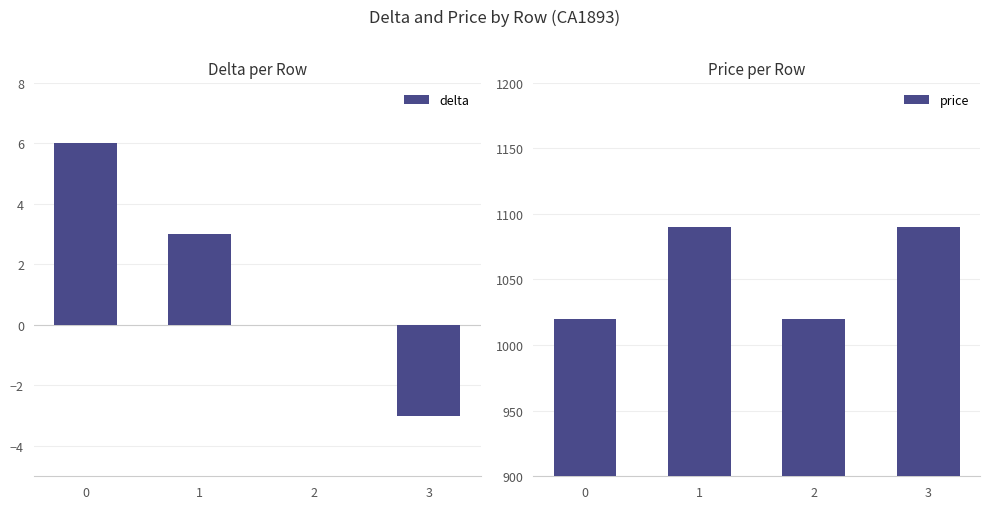

What is the difference between the maximum and minimum values in the price series?

70